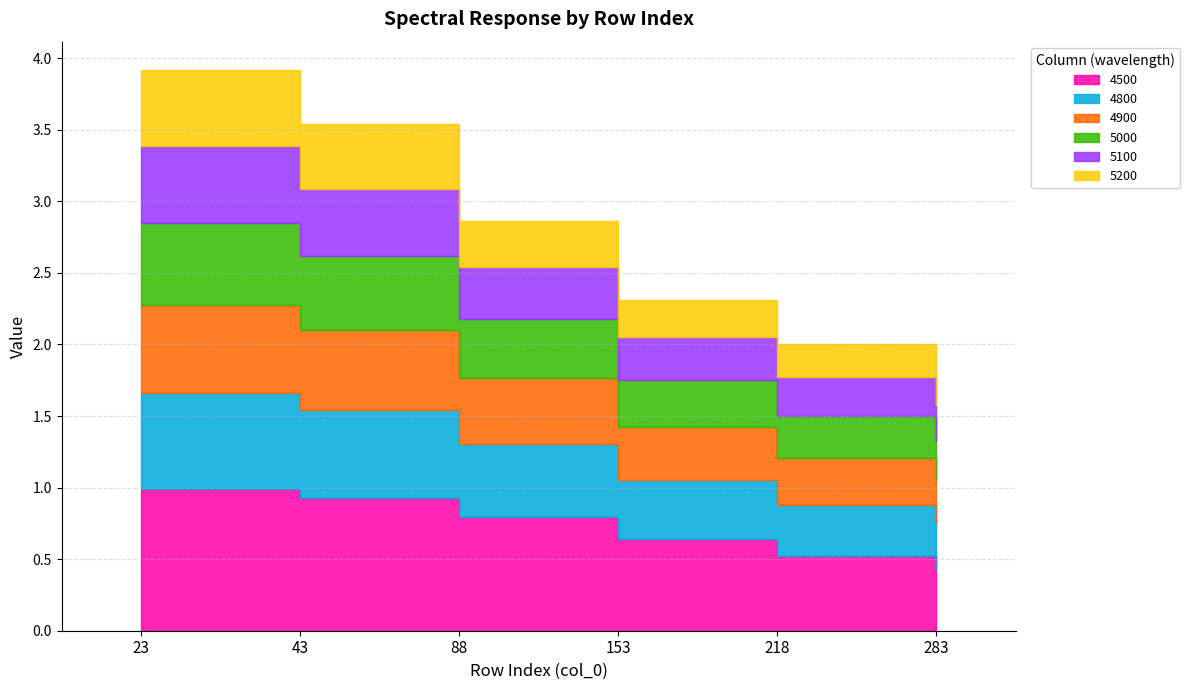

Count the 5000 values in the range 0 to 1.

6